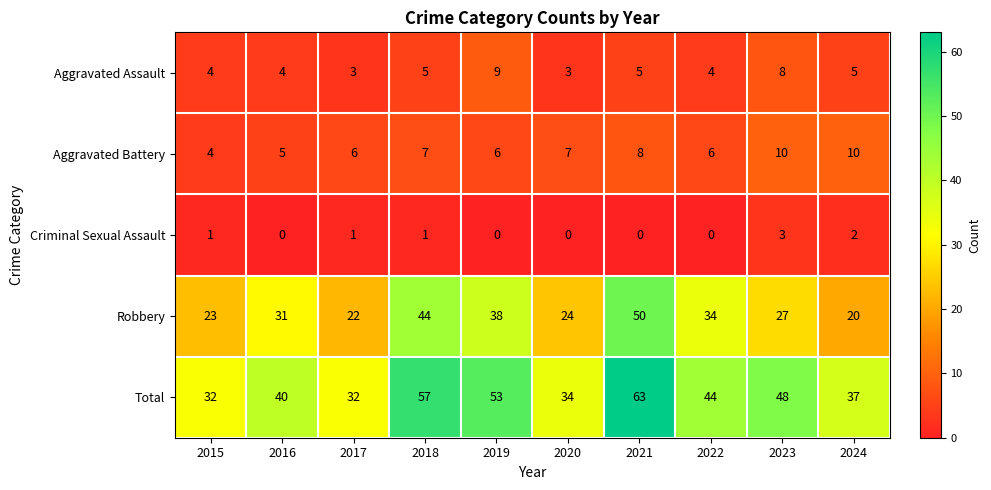

What is the difference between the second highest and minimum values in the Robbery series?

24